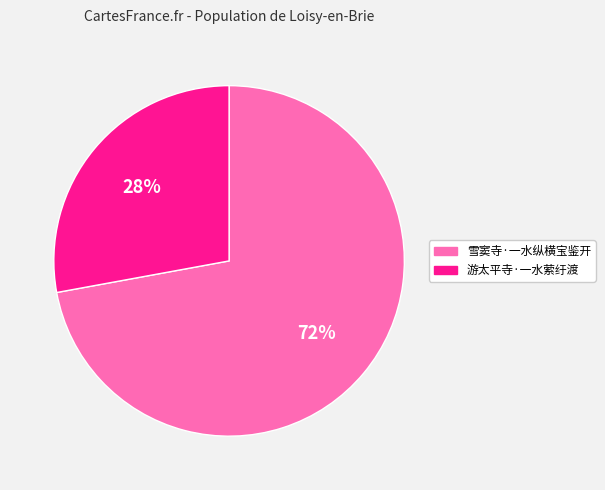

What is the majority slice?

雪窦寺·一水纵横宝鉴开